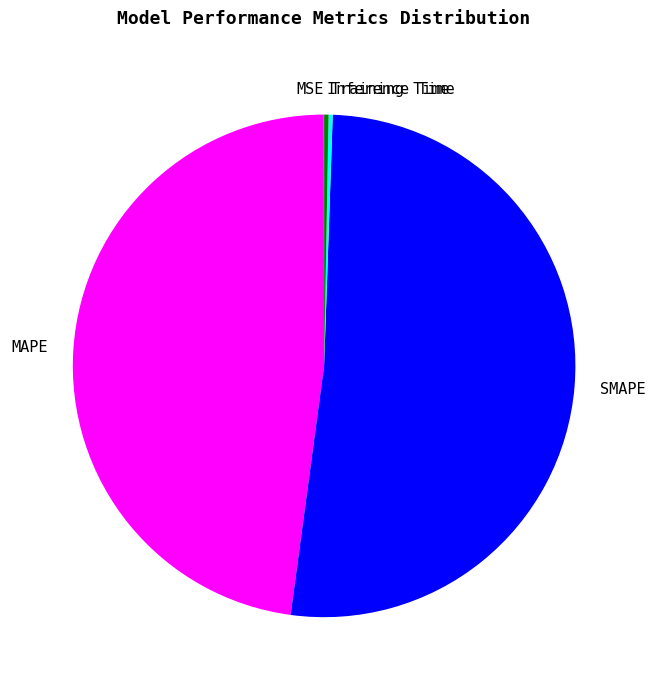

Do Inference Time and SMAPE together represent more than half of the pie?

Yes